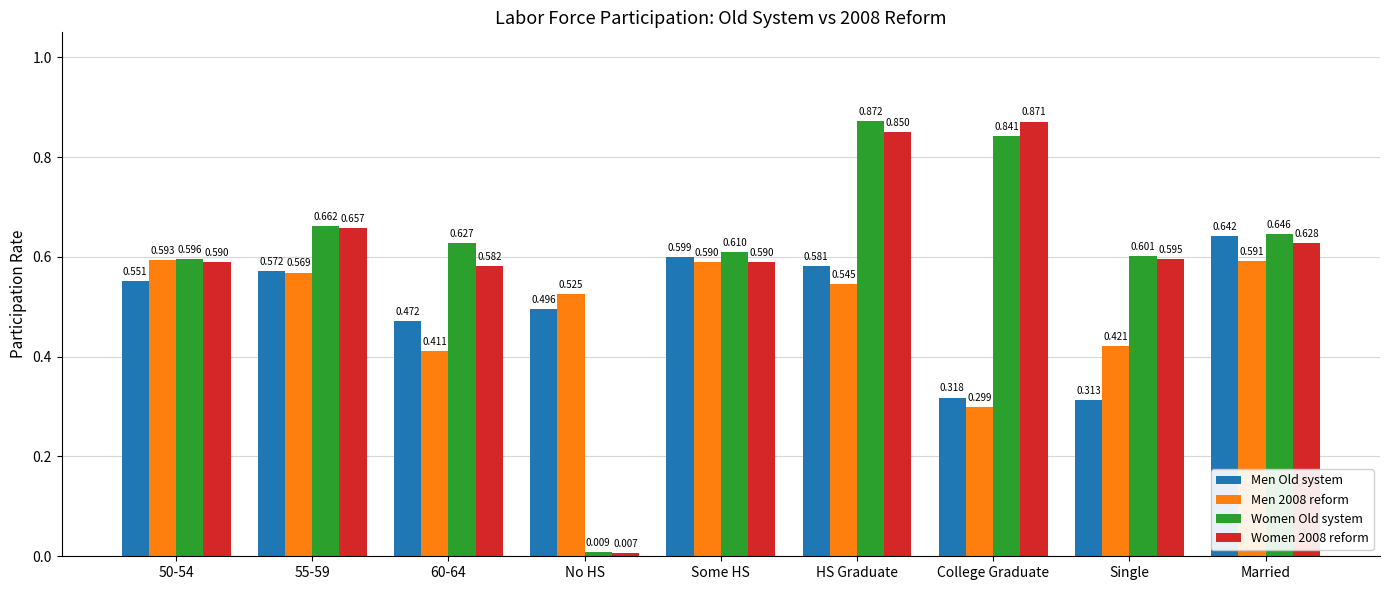

What position from the left is HS Graduate?

6